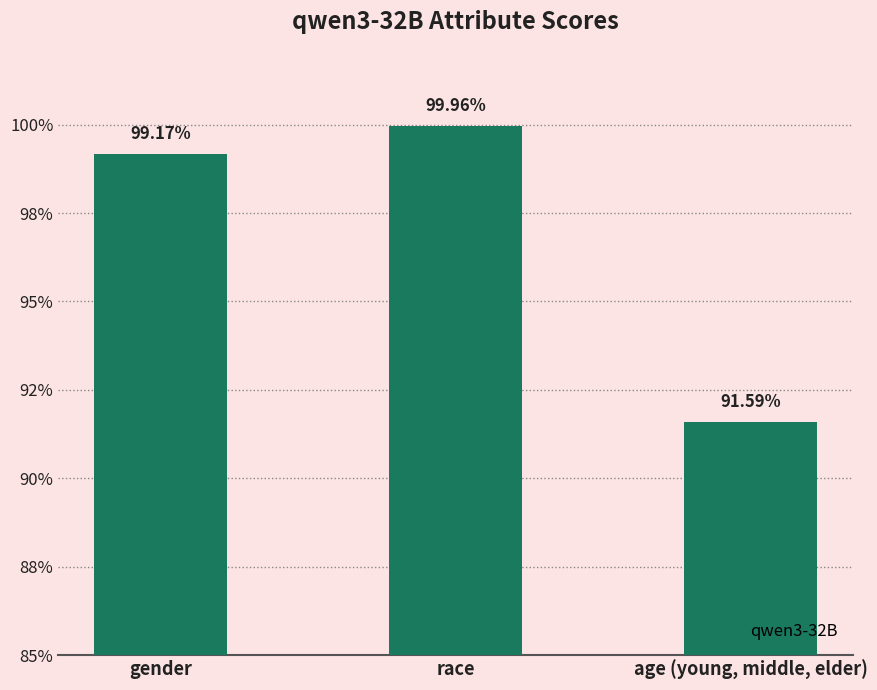

True or false: the data shows 1.0 at race.

True